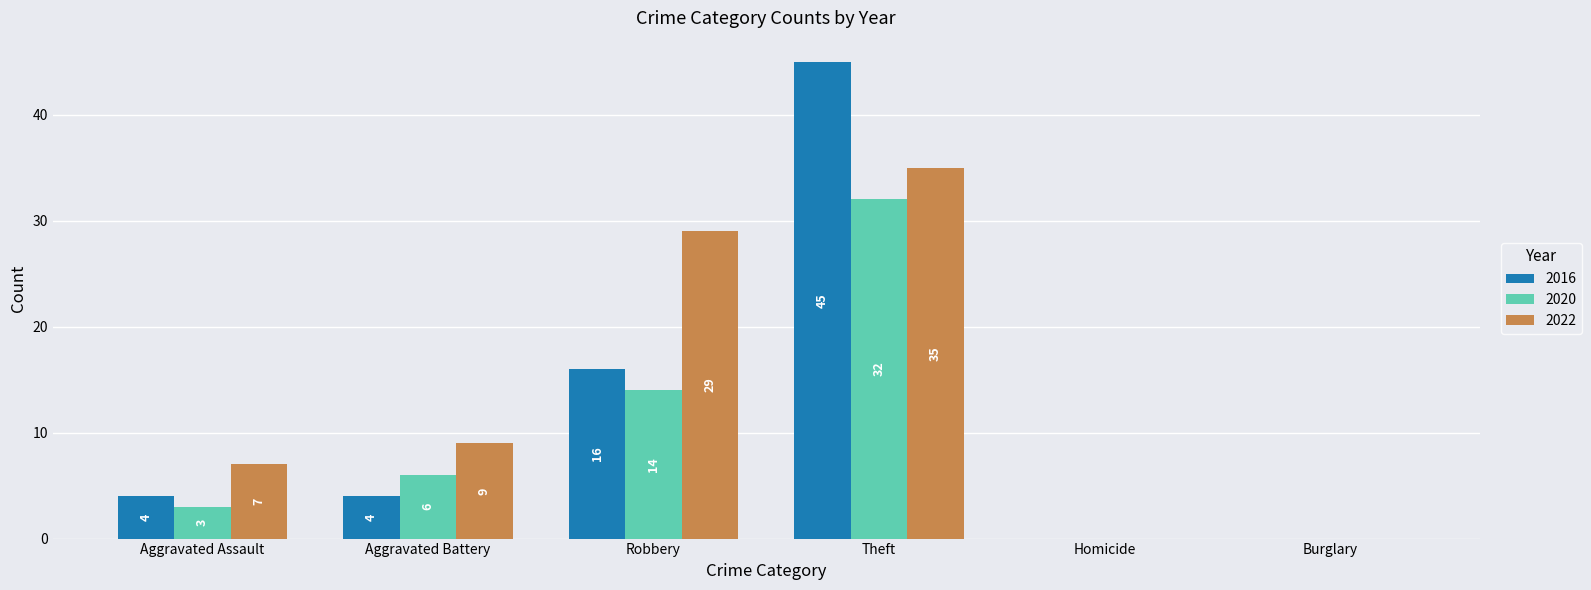

What is the average value of the 2022 series?

13